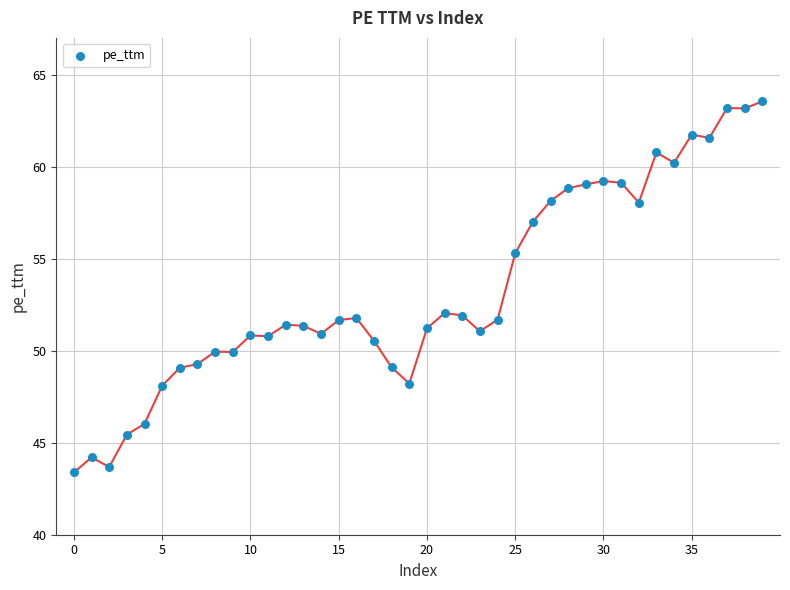

What is the range of Y values (max minus min)?

20.2